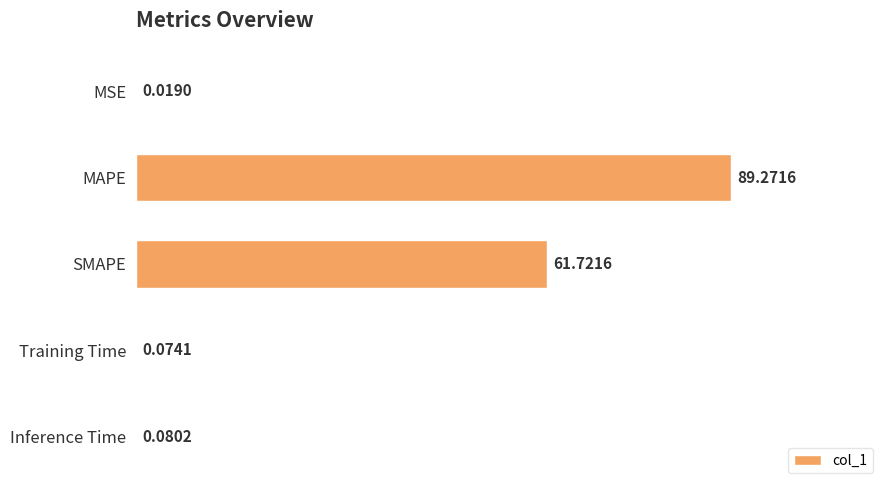

What is the change in value from MSE to Inference Time?

+0.1